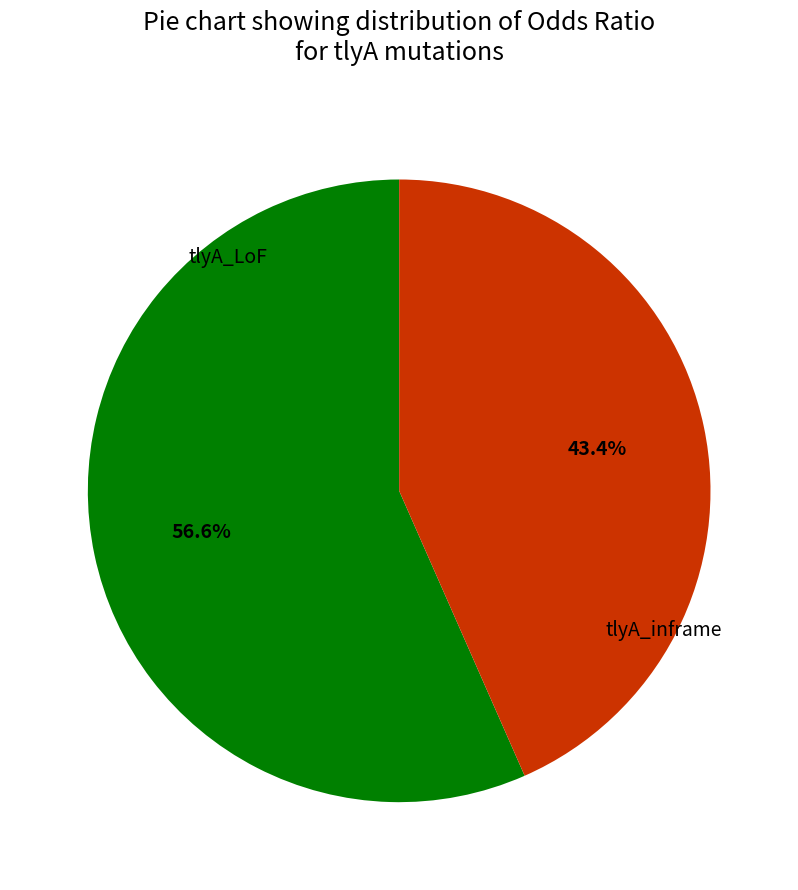

How many segments does this pie chart have?

2